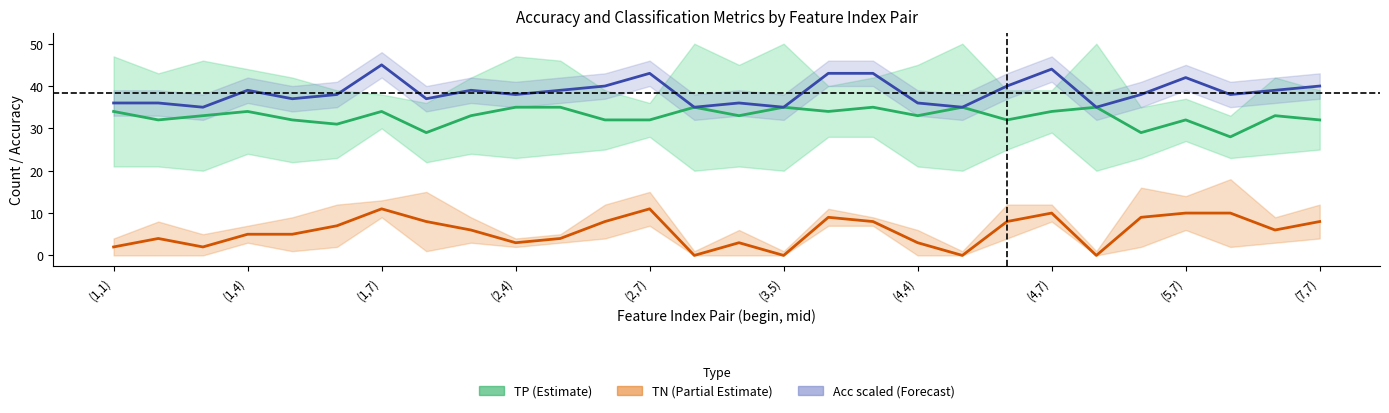

Count the number of categories in the chart.

28